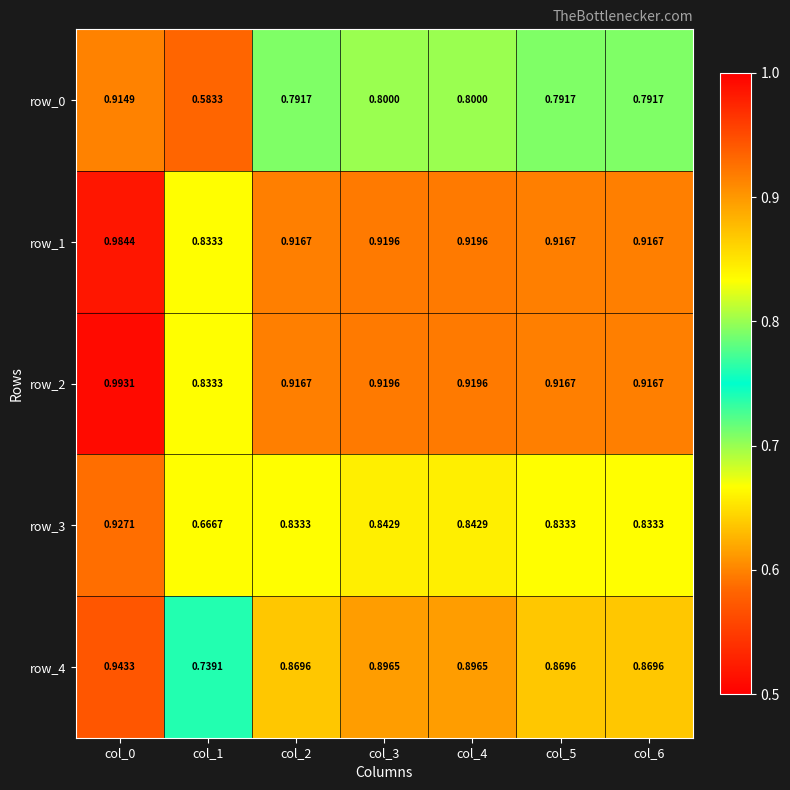

Where is row_2 nearest to the value 0?

col_1